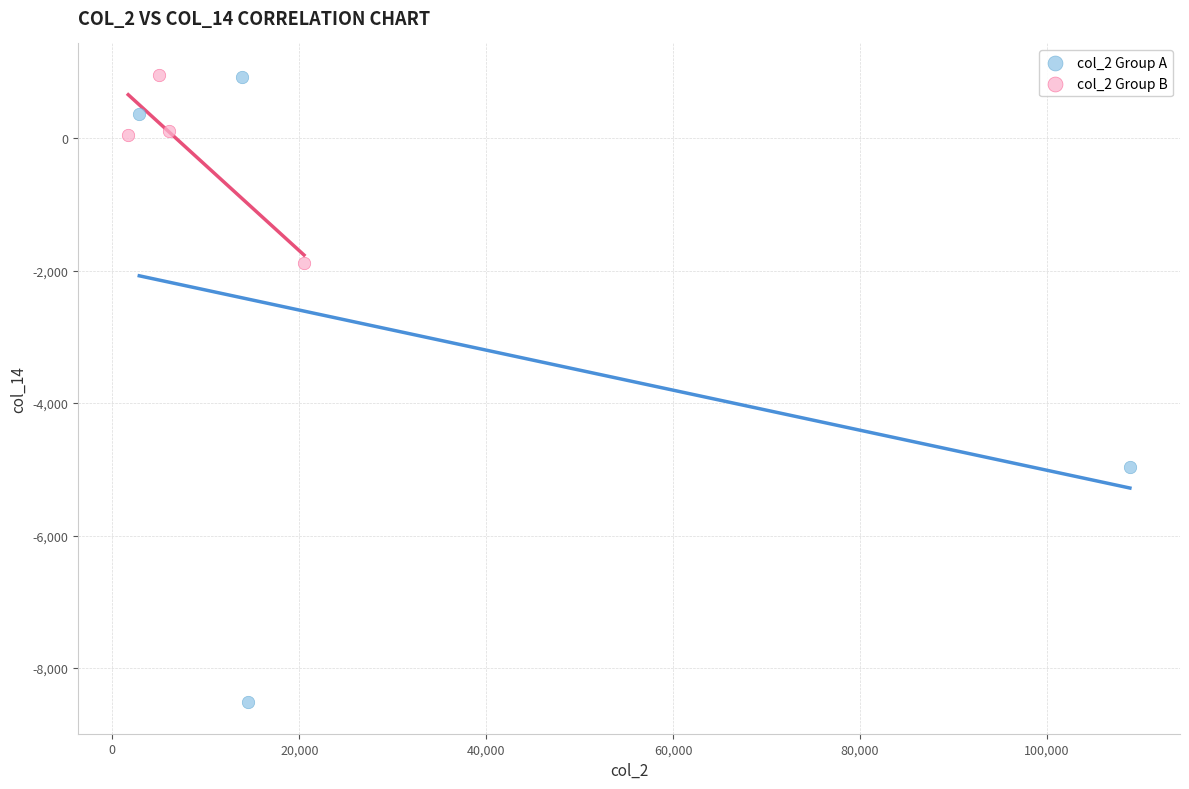

What are all the series names shown in the legend?

col_2 Group A, col_2 Group B